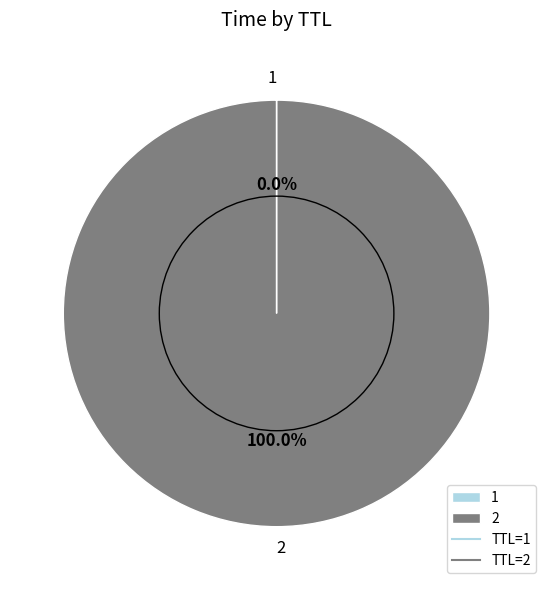

Does any single category account for the majority?

Yes